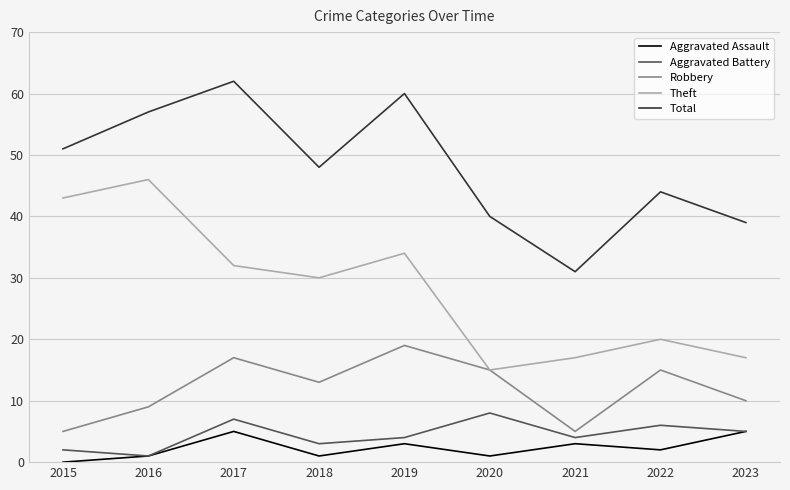

Reading left to right, transcribe all the data shown in this chart.

Aggravated Assault: 0	1	5	1	3	1	3	2	5
Aggravated Battery: 2	1	7	3	4	8	4	6	5
Robbery: 5	9	17	13	19	15	5	15	10
Theft: 43	46	32	30	34	15	17	20	17
Total: 51	57	62	48	60	40	31	44	39